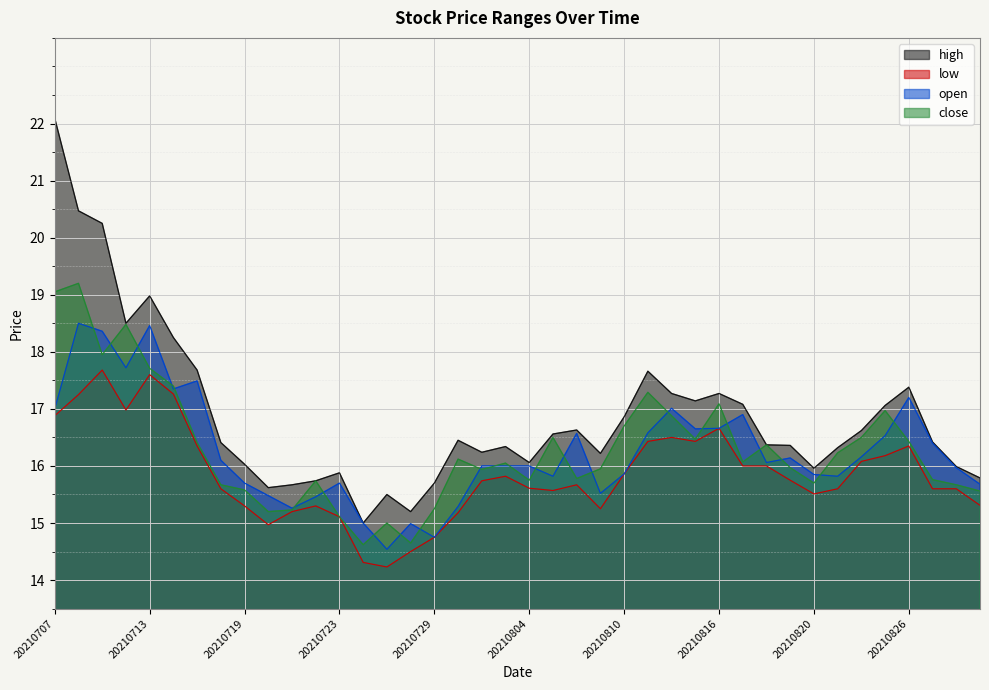

Does the chart display data point markers on the line(s)?

No